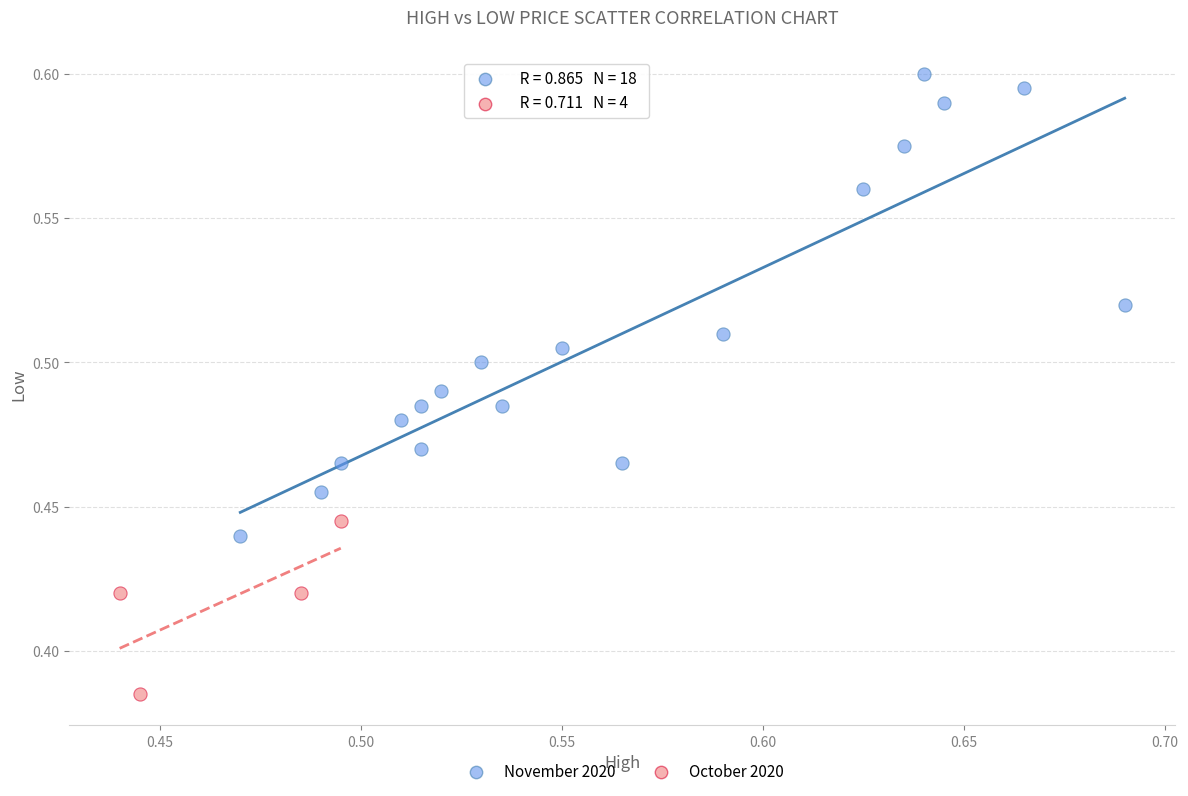

What are all the series names shown in the legend?

November 2020, October 2020